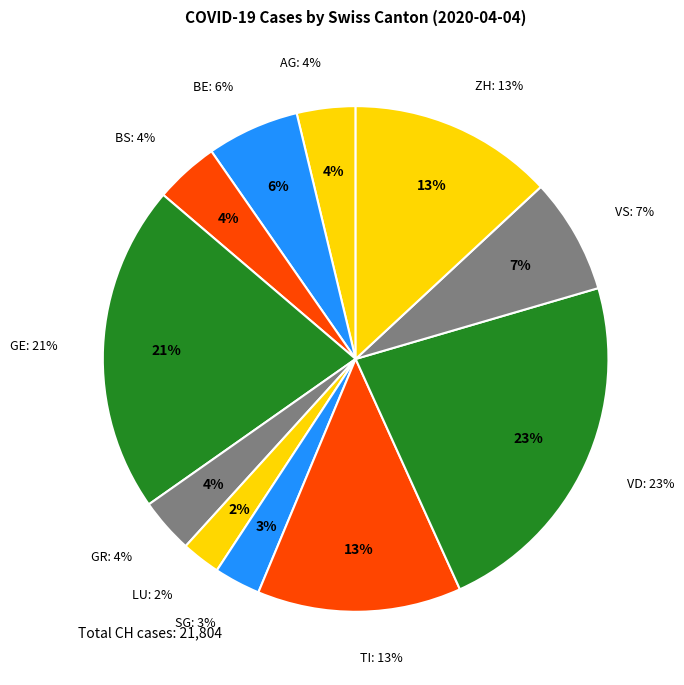

Is the sum of GR and GE greater than half?

No